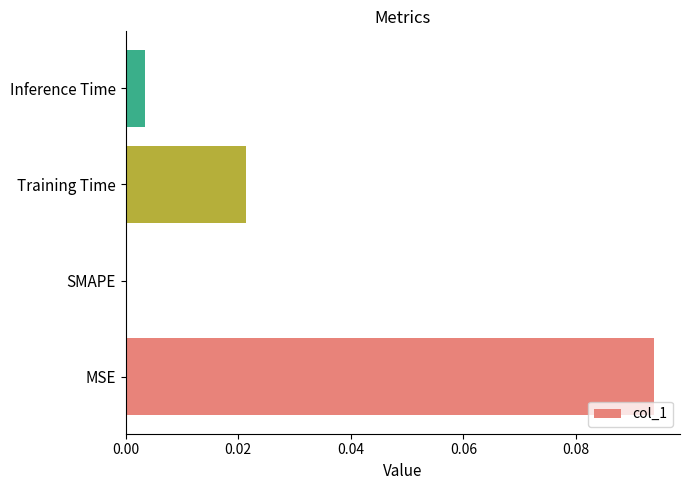

The value at SMAPE is 0.0. True or false?

True